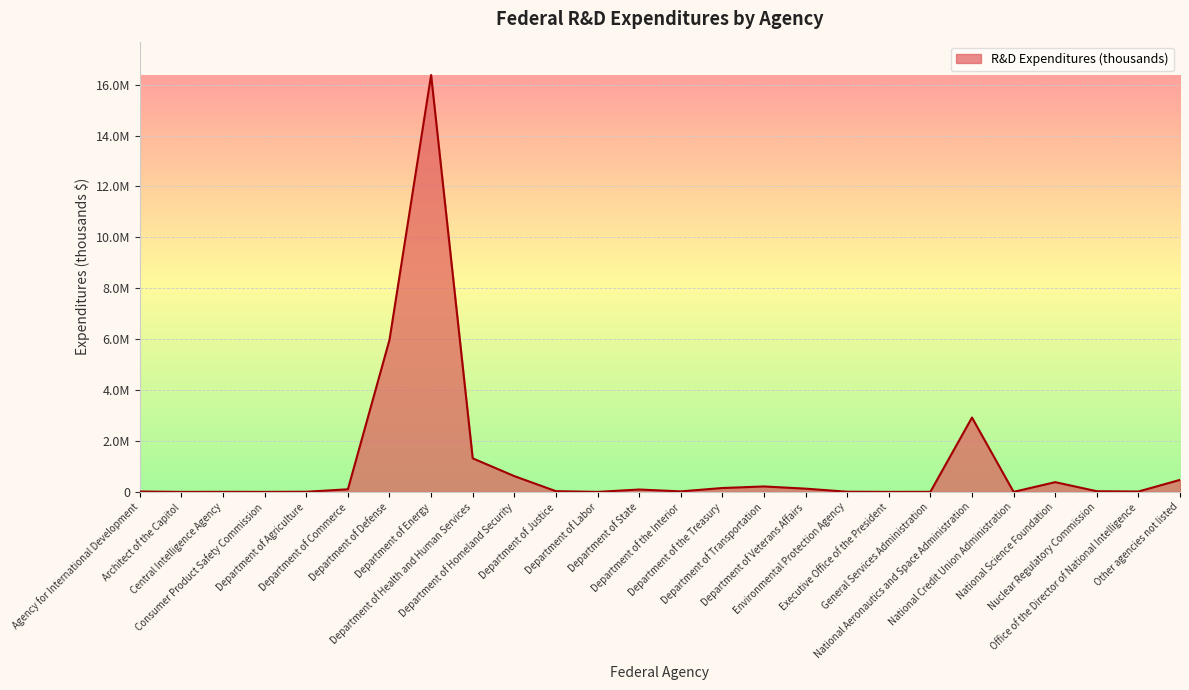

At which label is the value closest to 8190035?

Department of Defense